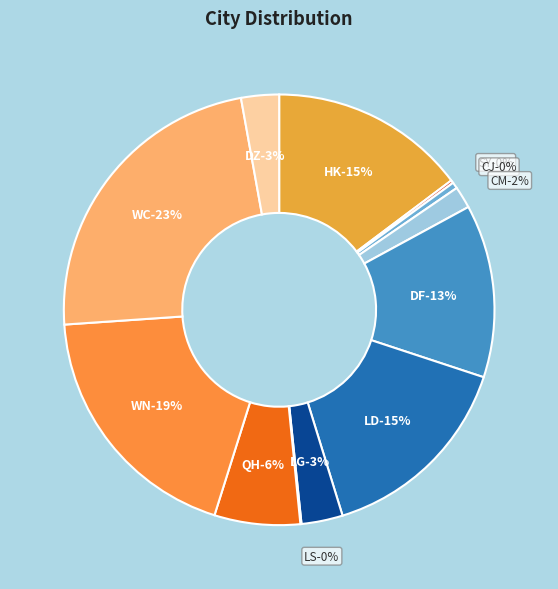

Is there a majority slice in this chart?

No